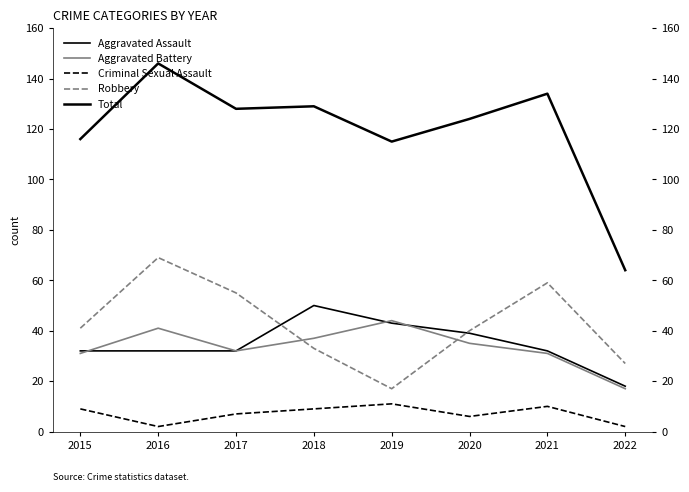

What is the average value of the Robbery series?

43